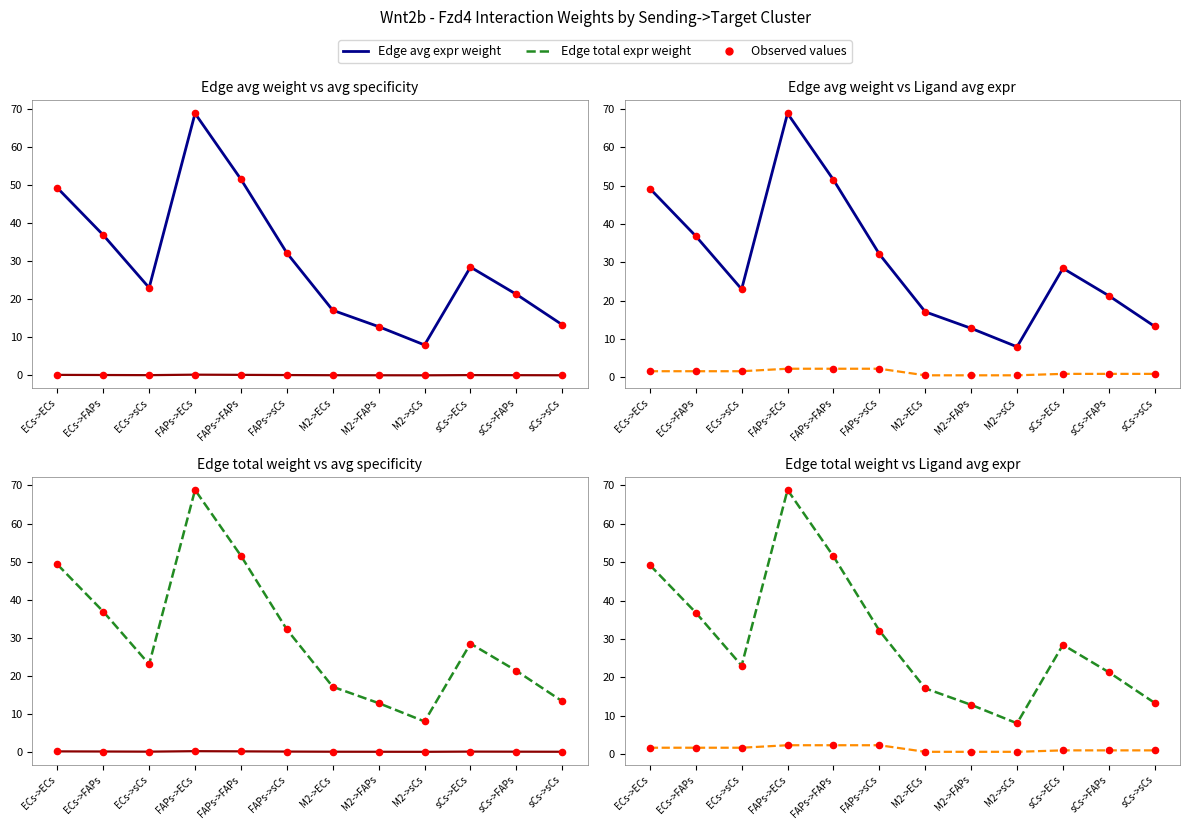

What is the total value across all series at M2->FAPs?

26.2